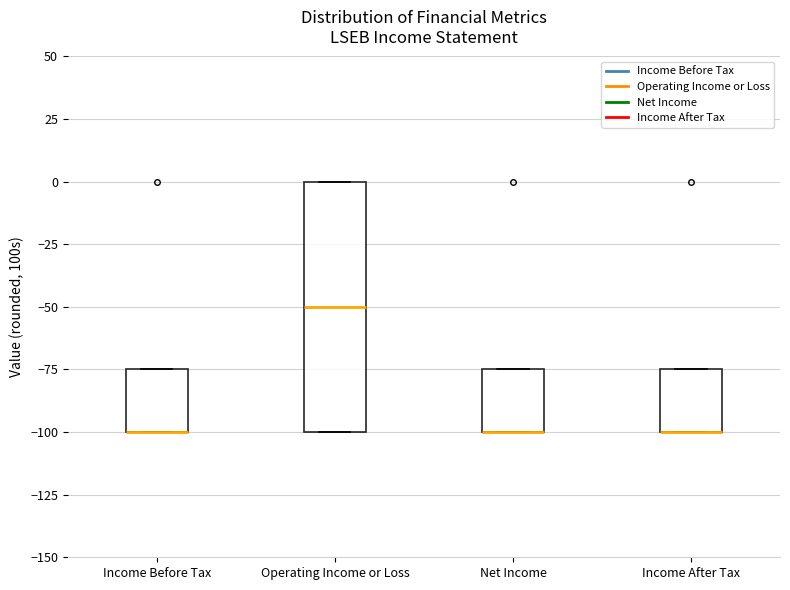

Where is the upper edge of the box for Income After Tax on the y-axis? The values are not printed on the chart, so give them approximately, as read against the axis.

-75